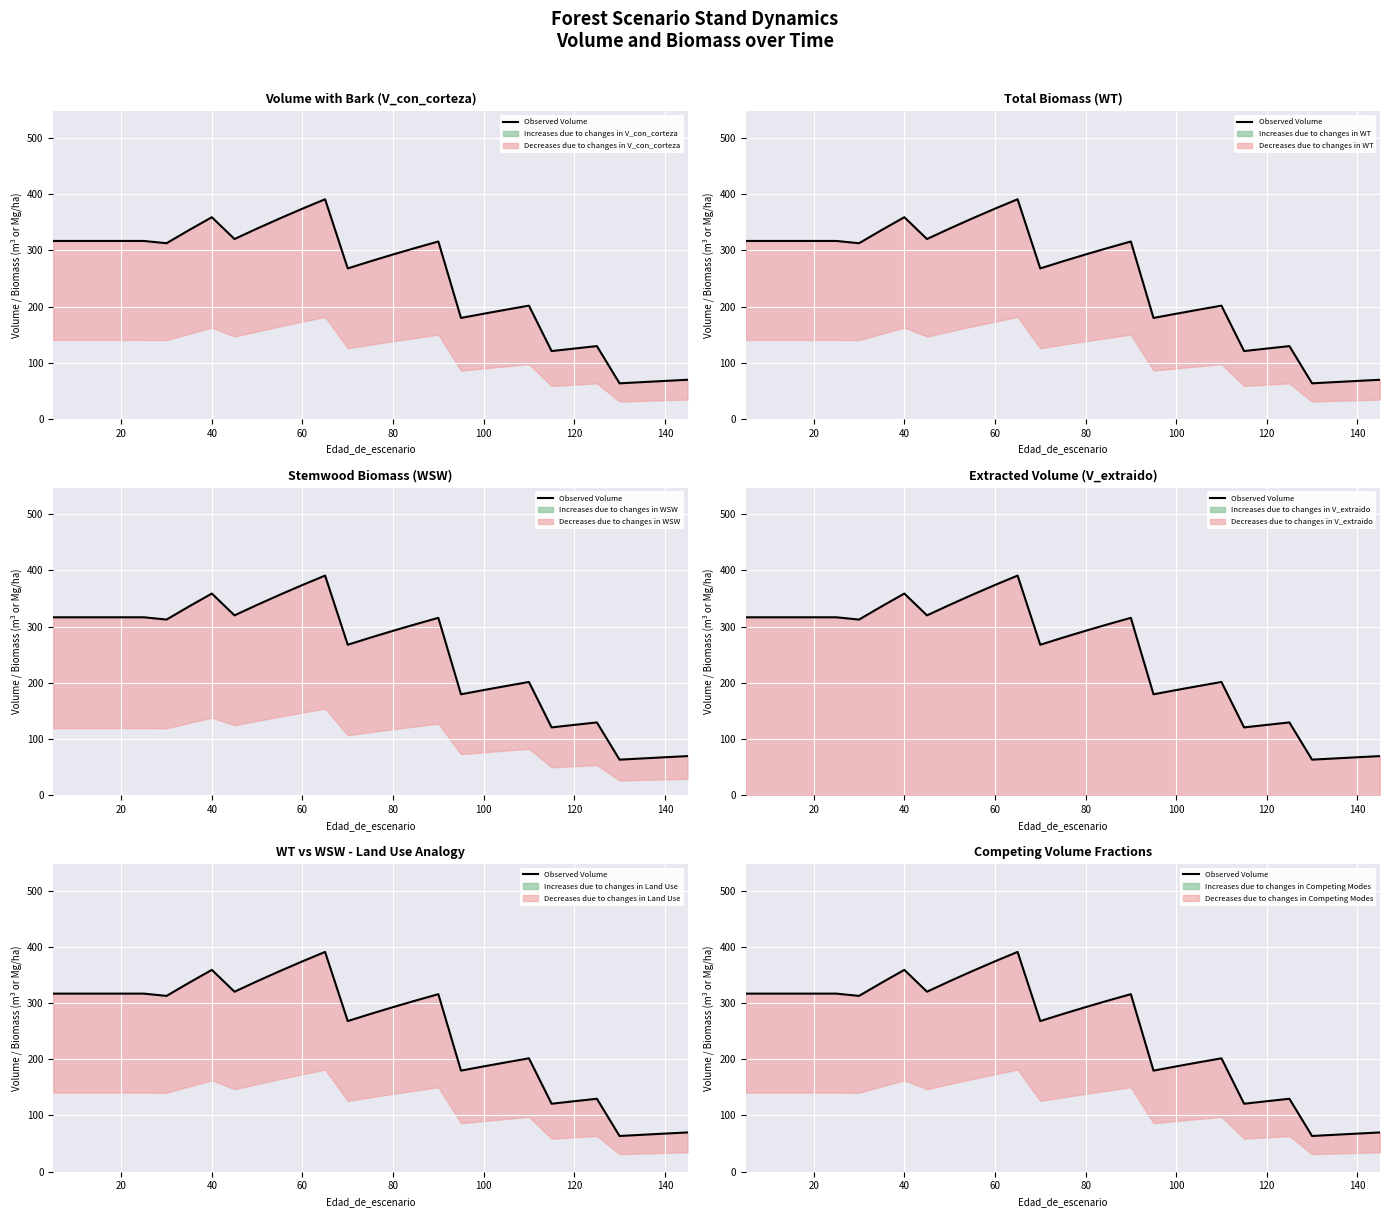

How many lines are shown in the chart?

1